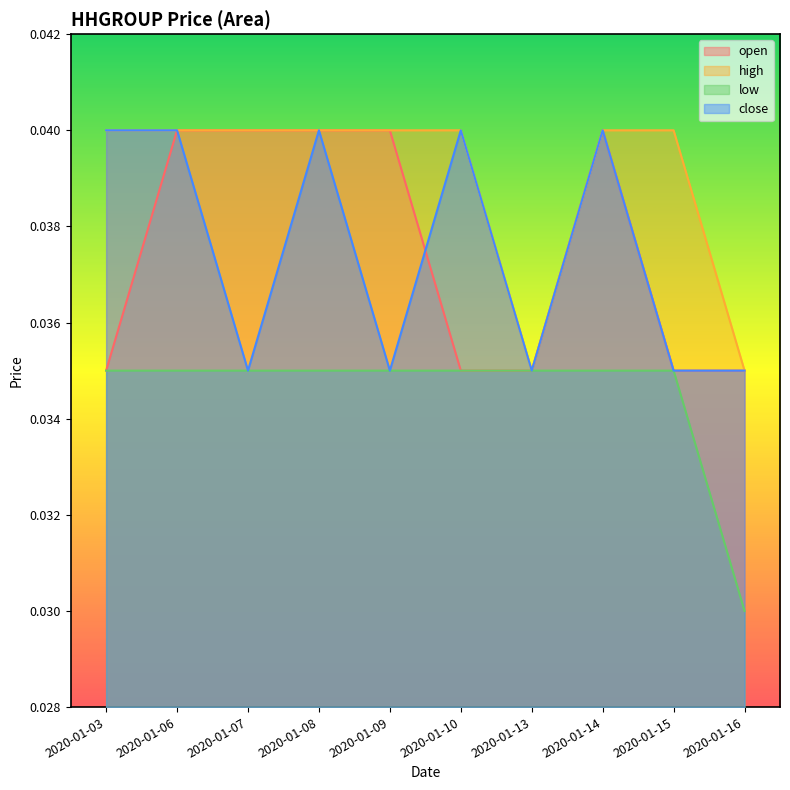

True or false: high has a value of 0.0 at 2020-01-13.

False